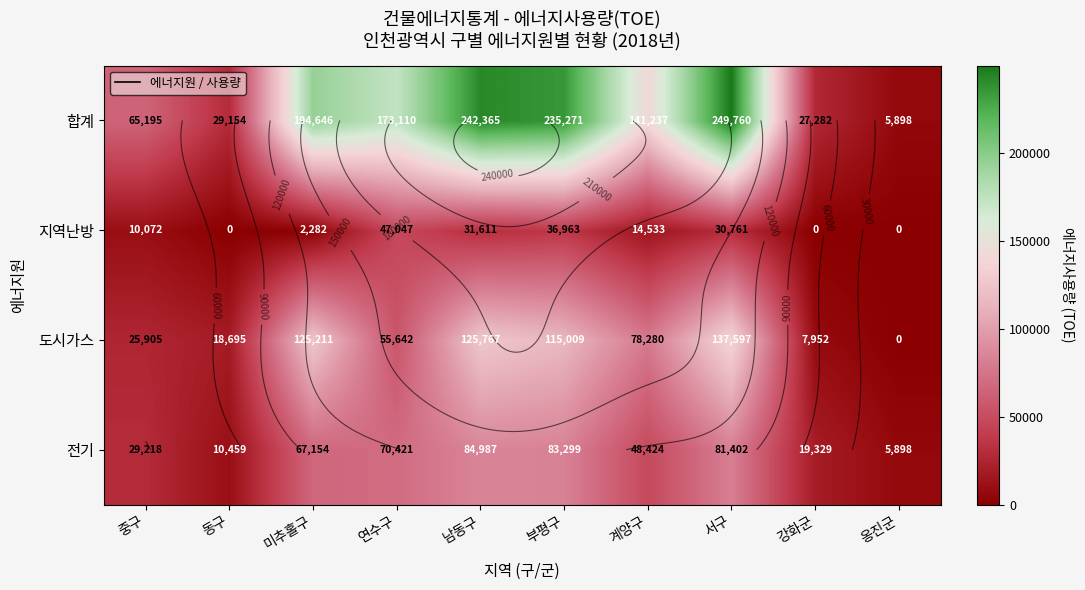

How many data points in 도시가스 are above 78280?

4